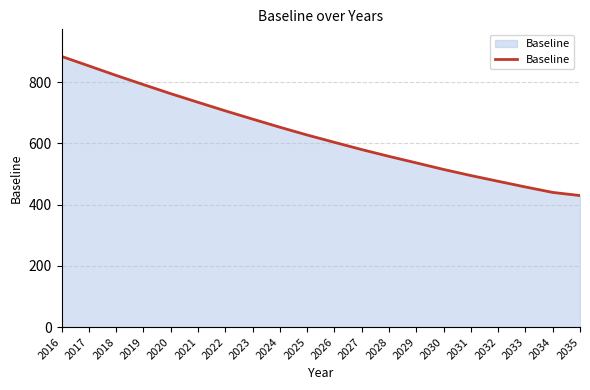

Where is the data nearest to the value 656?

2024